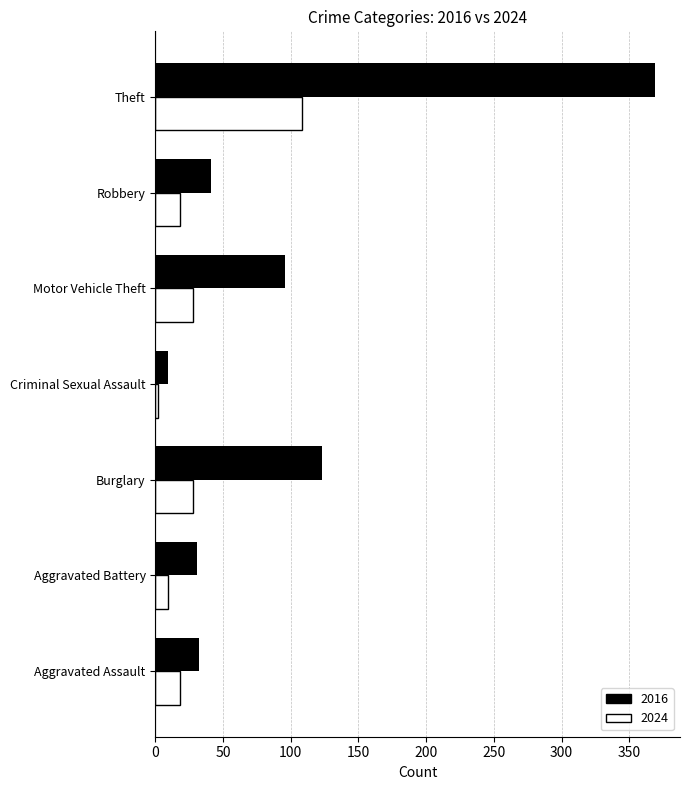

What is the spread (max minus min) of values at Theft?

261